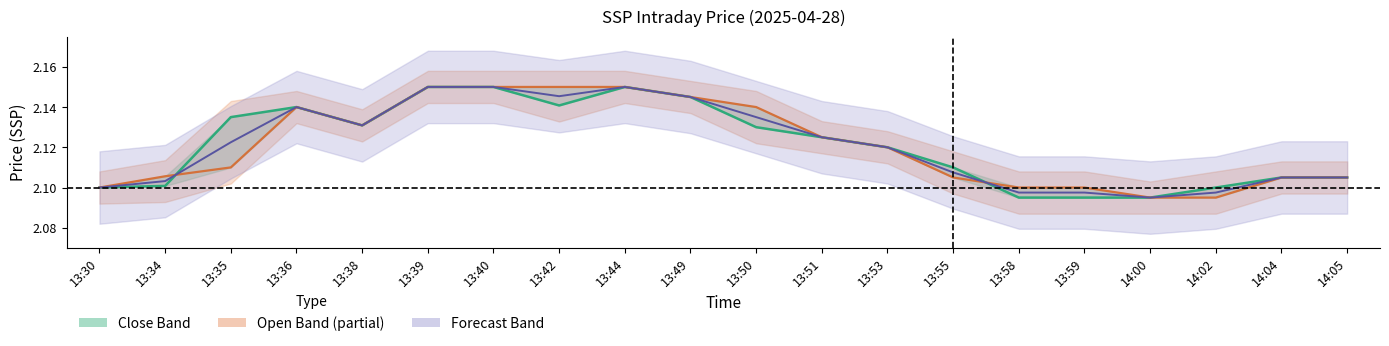

How many Forecast values are between 2 and 3?

20